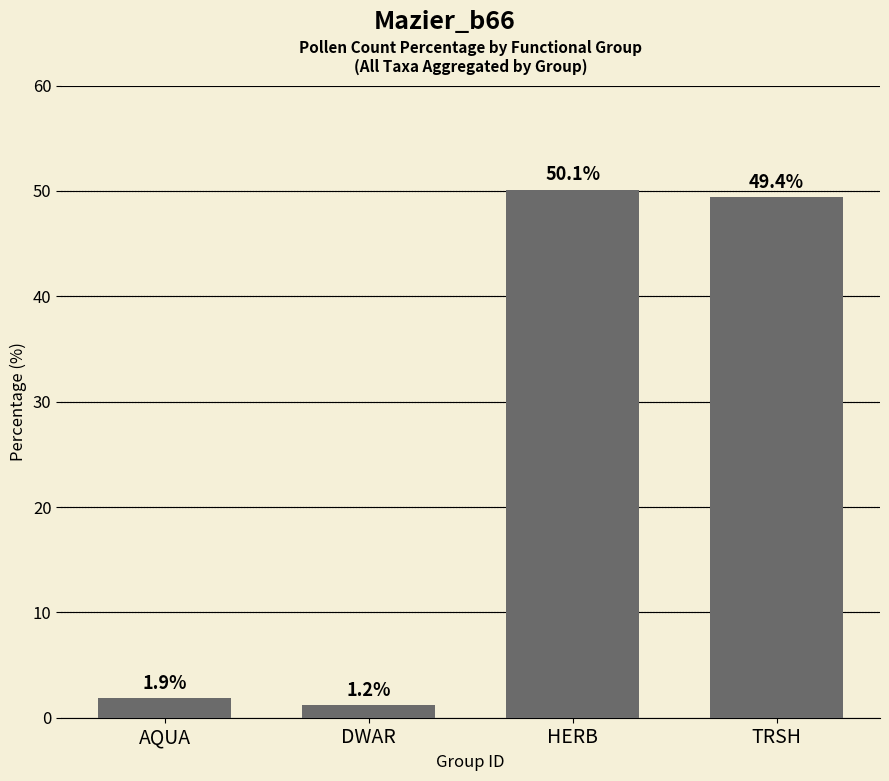

The chart shows a value of 1.2 at DWAR. True or false?

True